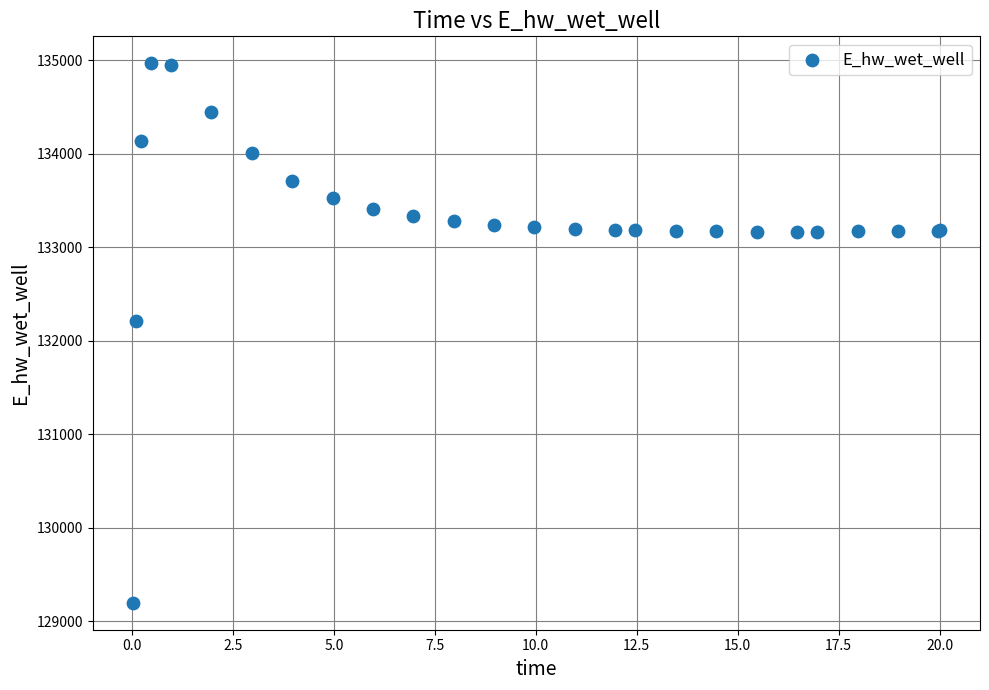

What Y value in the scatter plot is closest to 132081?

132207.3